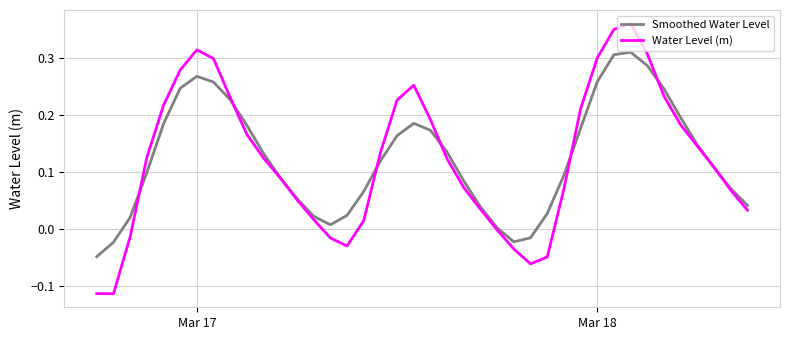

True or false: Water Level (m) and Smoothed Water Level cross at least once.

True